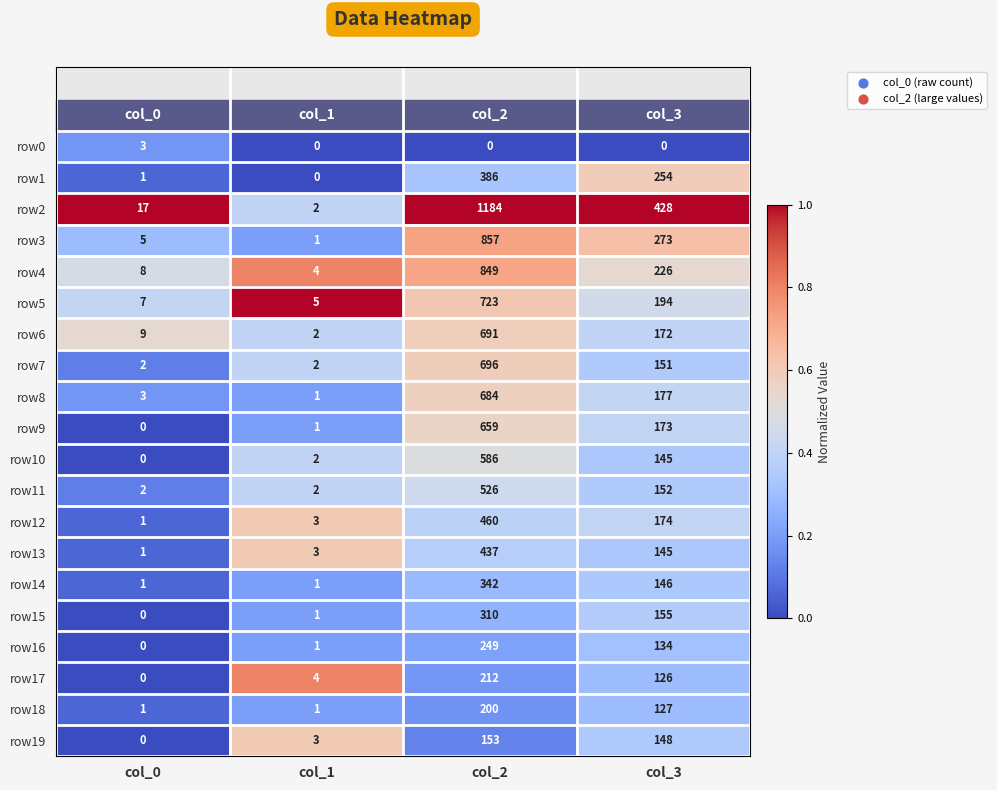

At which label does row11 first exceed 152?

col_2